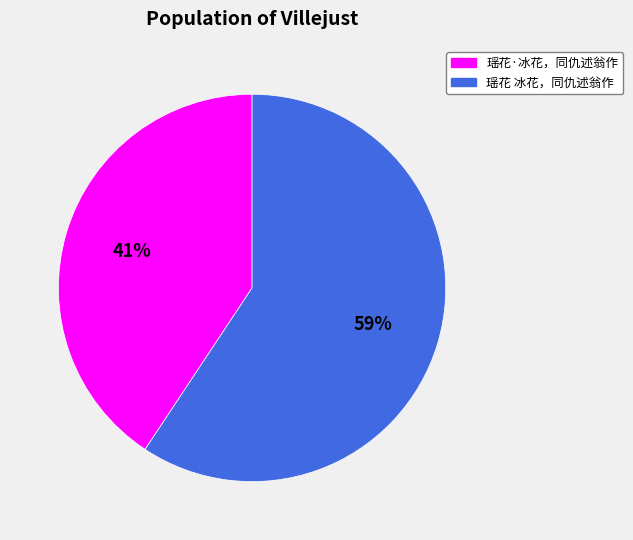

Between 瑶花·冰花，同仇述翁作 and 瑶花 冰花，同仇述翁作, which is larger?

瑶花 冰花，同仇述翁作